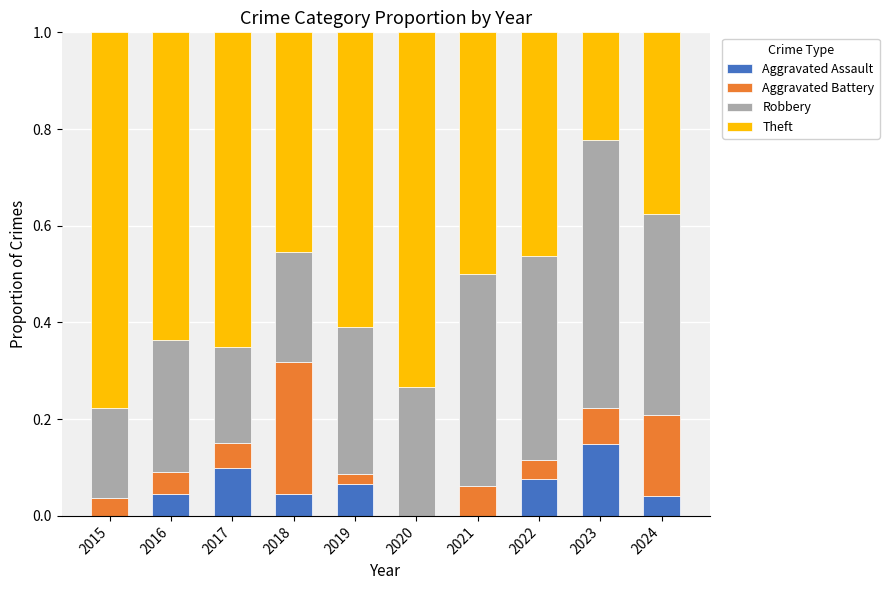

What is the total value across all series at 2018?

1.0